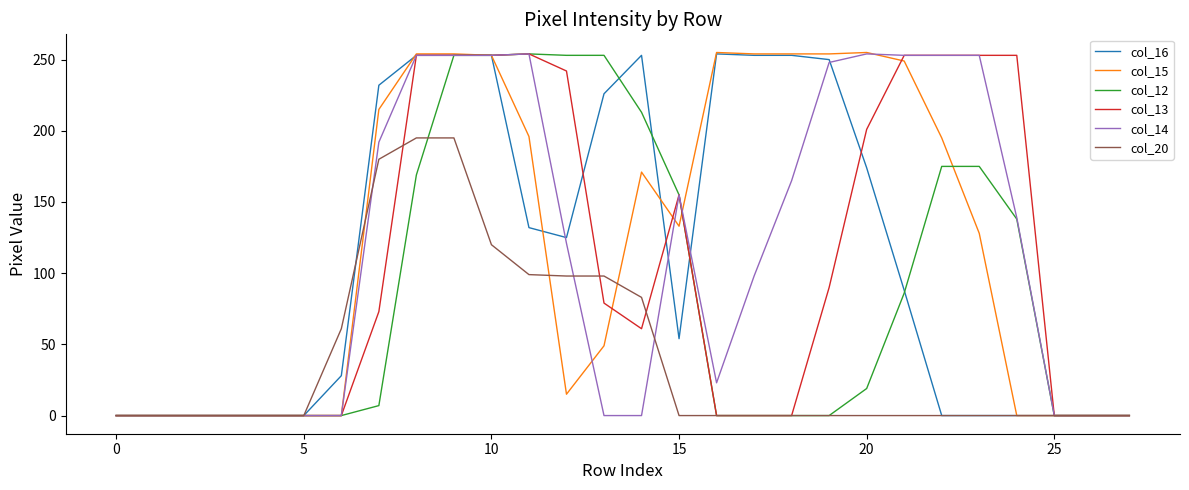

Which series has the widest spread of values?

col_15